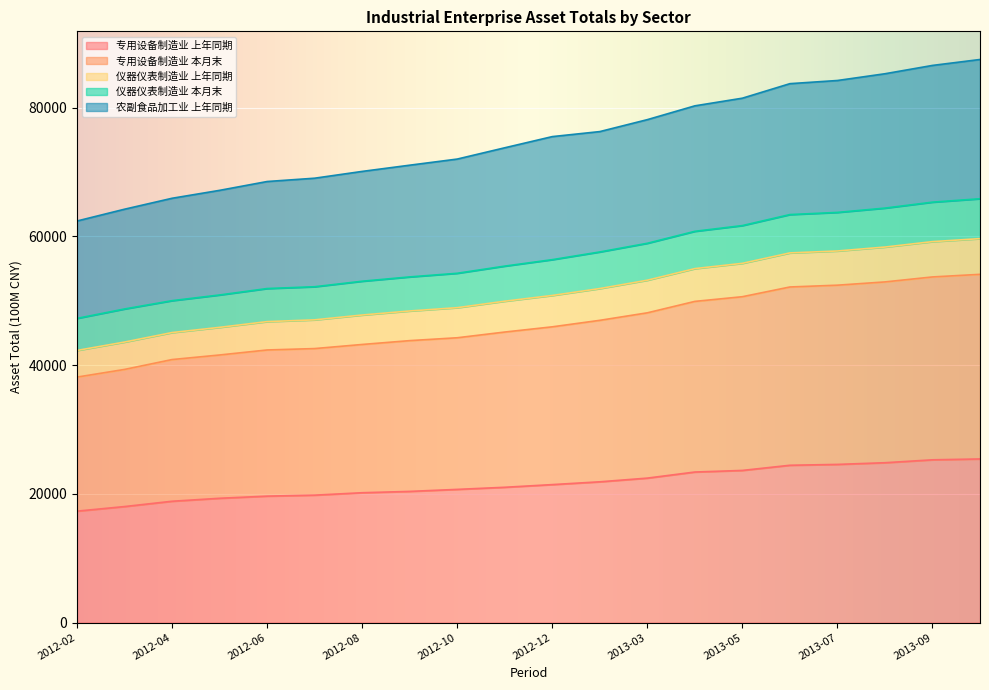

What is the total value across all series at 2012-10?

72023.3